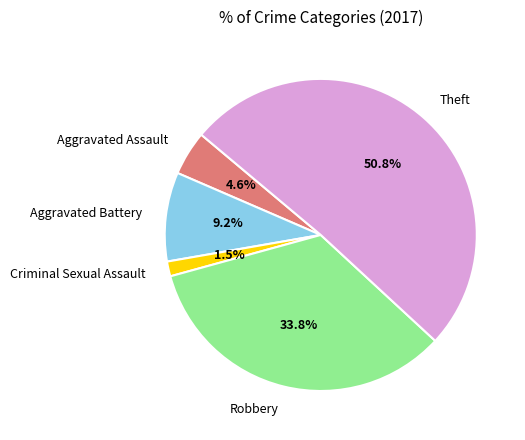

True or false: Aggravated Battery accounts for 16% of the total.

False